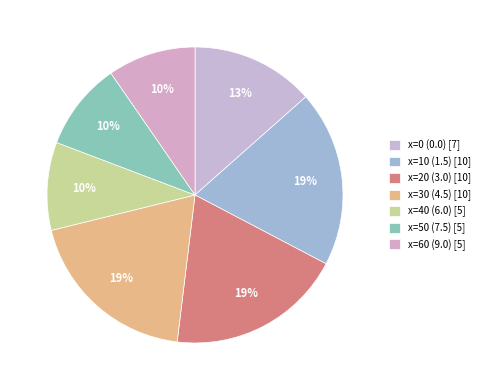

The x=0 (0.0) slice represents 25% of the pie. True or false?

False